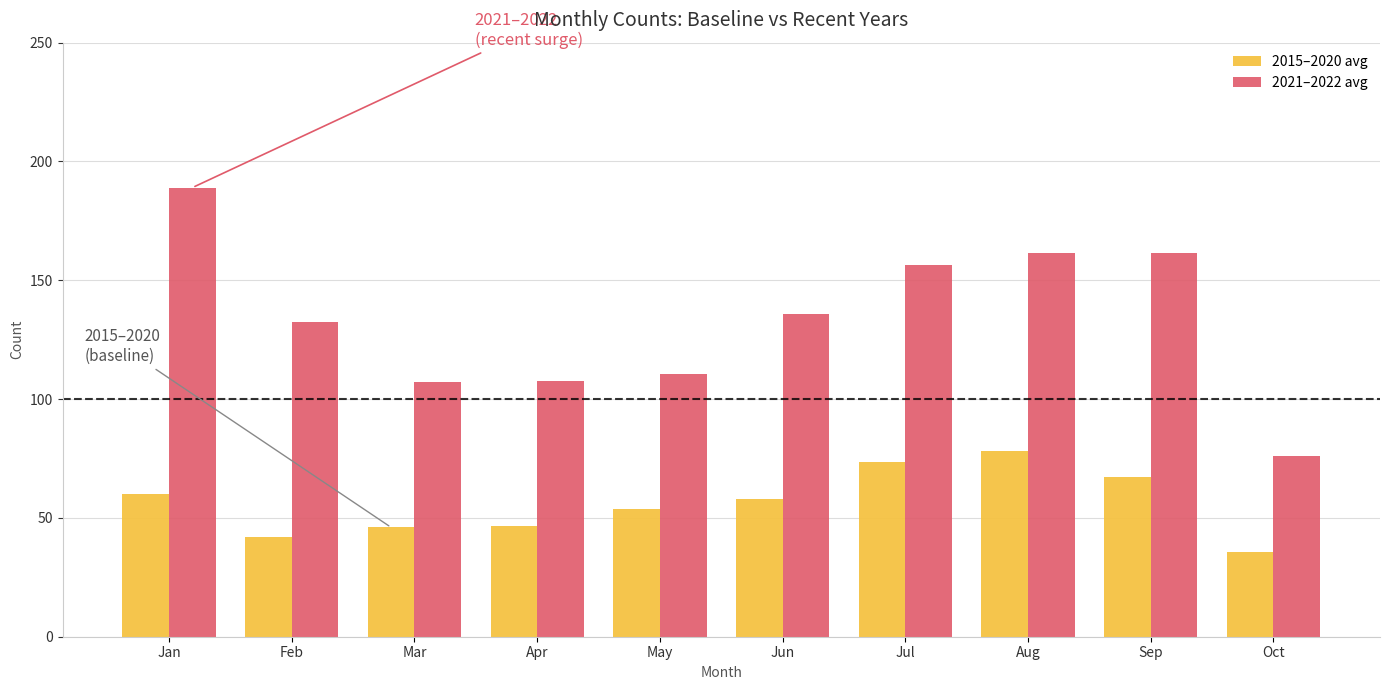

What is the highest value of the 2021–2022 avg series?

189.0